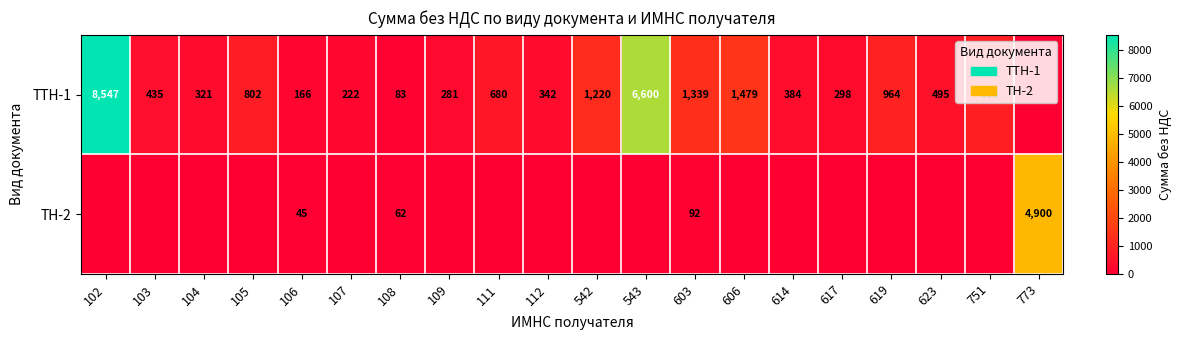

The value of ТН-2 at 773 is 4900. True or false?

True